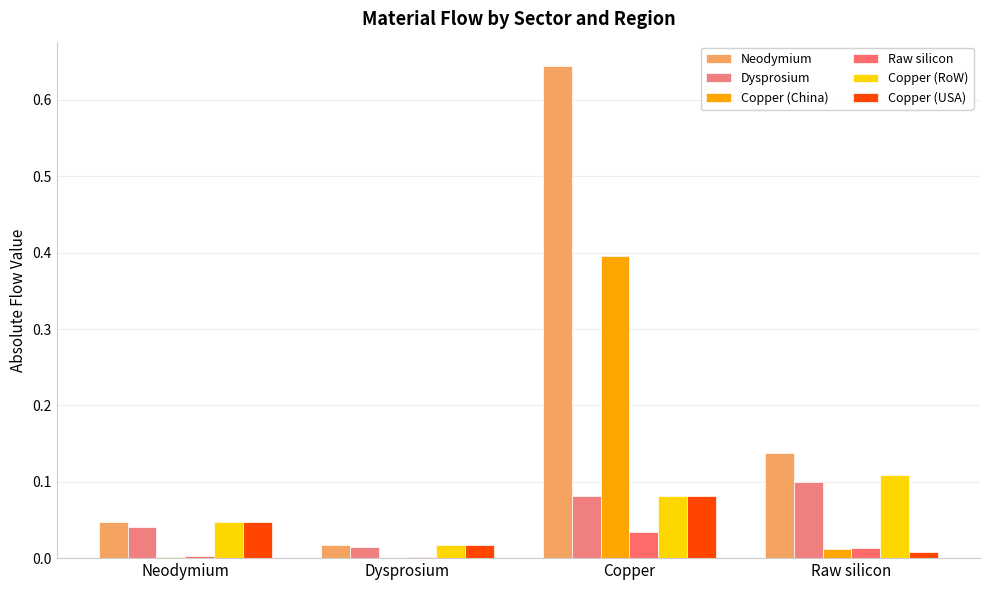

Rank the series by their maximum value, from highest to lowest.

Neodymium, Copper (China), Copper (RoW), Dysprosium, Copper (USA), Raw silicon